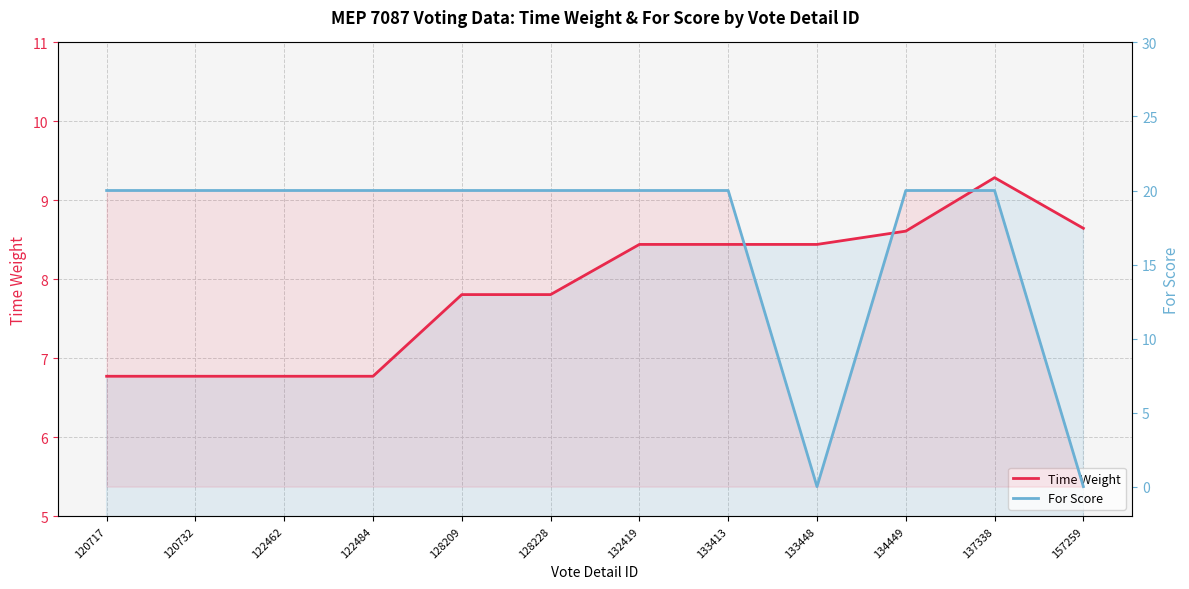

Reading left to right, what are all the values shown in this chart?

Time Weight: 6.8	6.8	6.8	6.8	7.8	7.8	8.4	8.4	8.4	8.6	9.3	8.6
For Score: 20.0	20.0	20.0	20.0	20.0	20.0	20.0	20.0	0.0	20.0	20.0	0.0